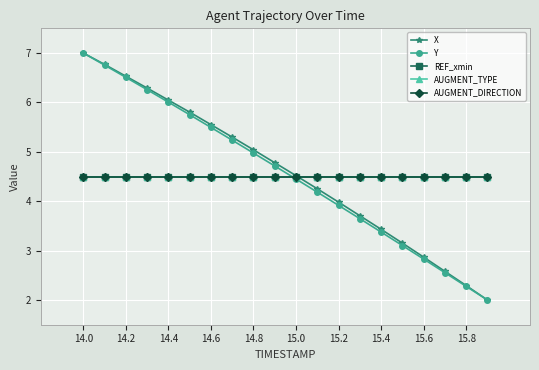

At which category is the sum across all series the highest?

14.0